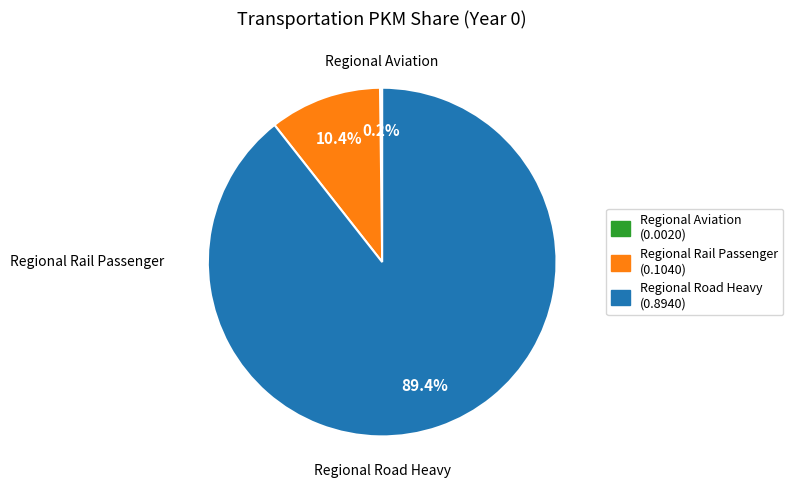

Does any single category account for the majority?

Yes